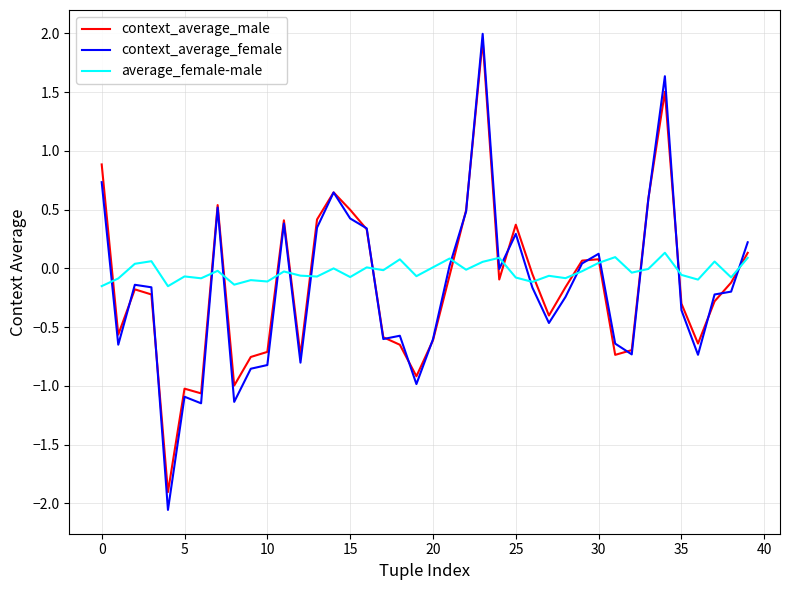

What is the greatest value displayed?

2.0